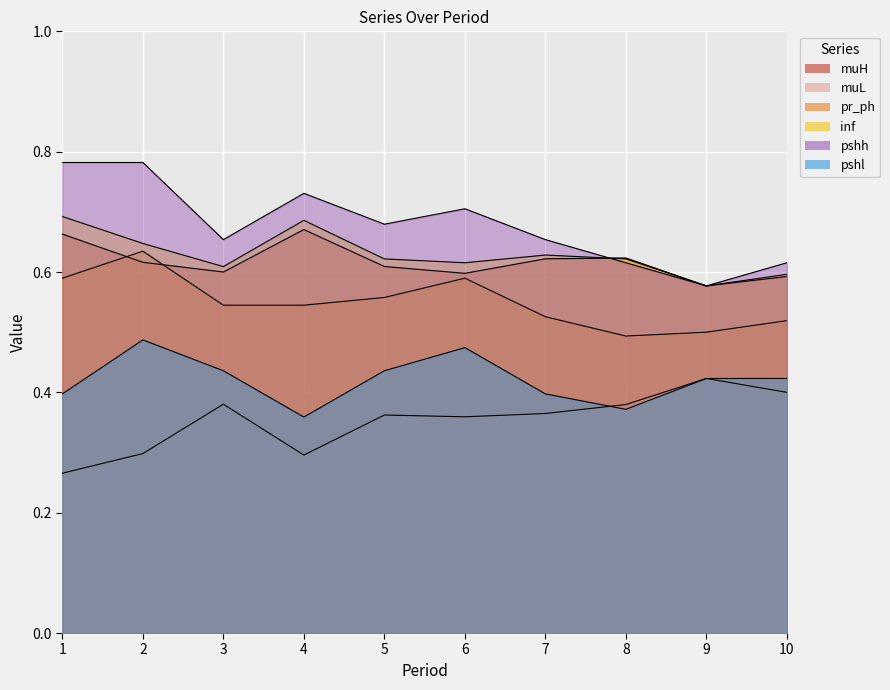

What is the maximum value shown in the chart?

0.8